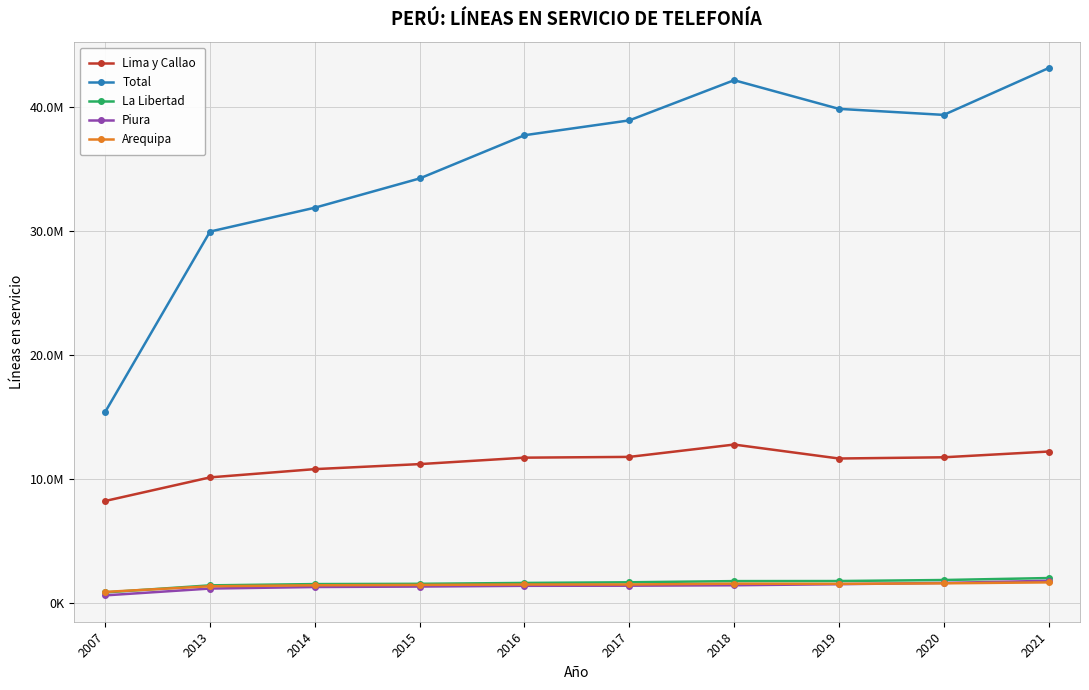

List the labels in order of Piura value, largest first.

2021, 2020, 2019, 2018, 2017, 2016, 2015, 2014, 2013, 2007